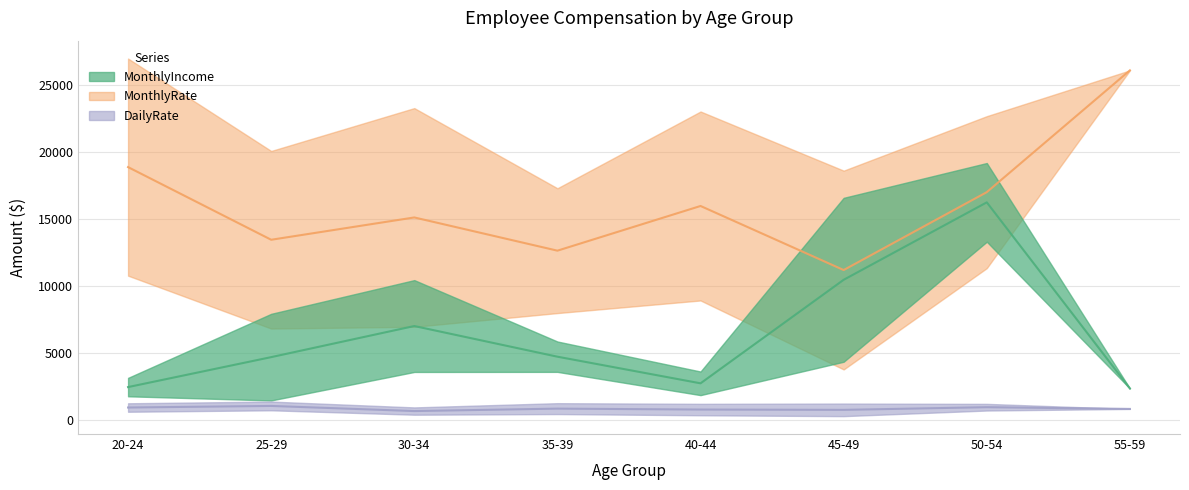

Which series has the largest range (max minus min)?

MonthlyRate